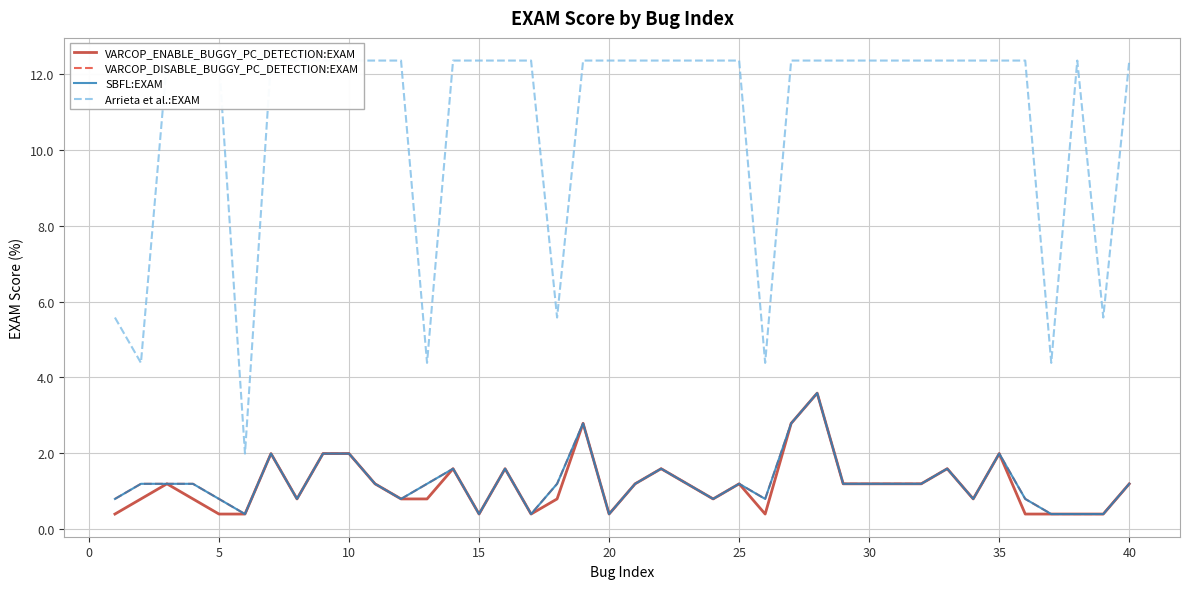

Is the value of Arrieta et al.:EXAM at 32 greater than the value of VARCOP_DISABLE_BUGGY_PC_DETECTION:EXAM at 12?

Yes